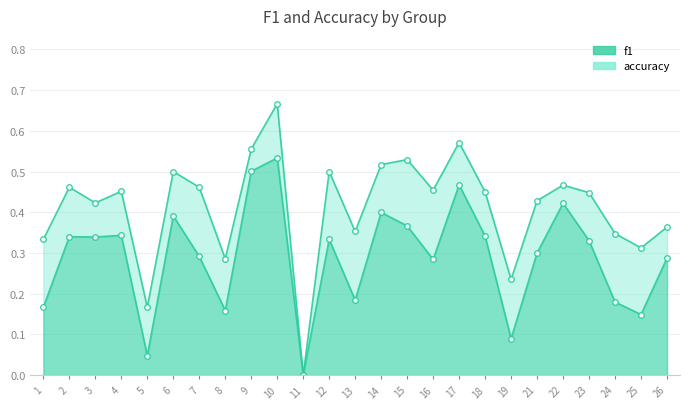

True or false: accuracy and f1 intersect in this chart.

False